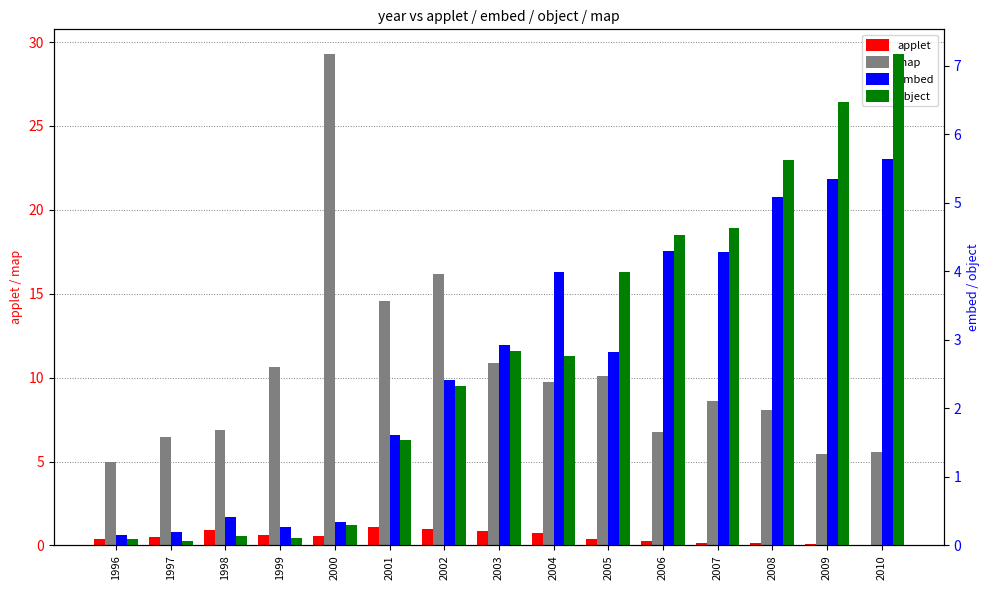

List the series in order of their peak value, lowest first.

applet, embed, object, map